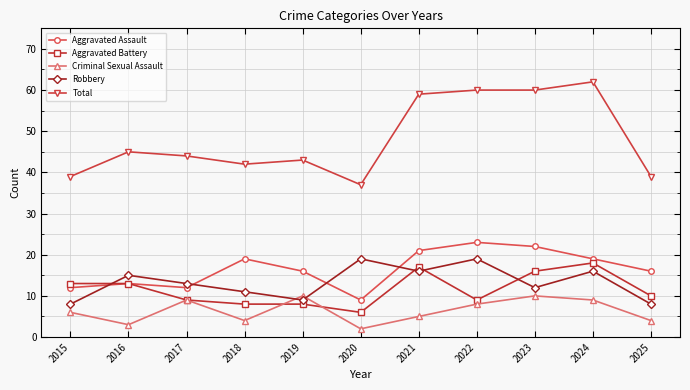

What is the minimum value shown in the chart?

2